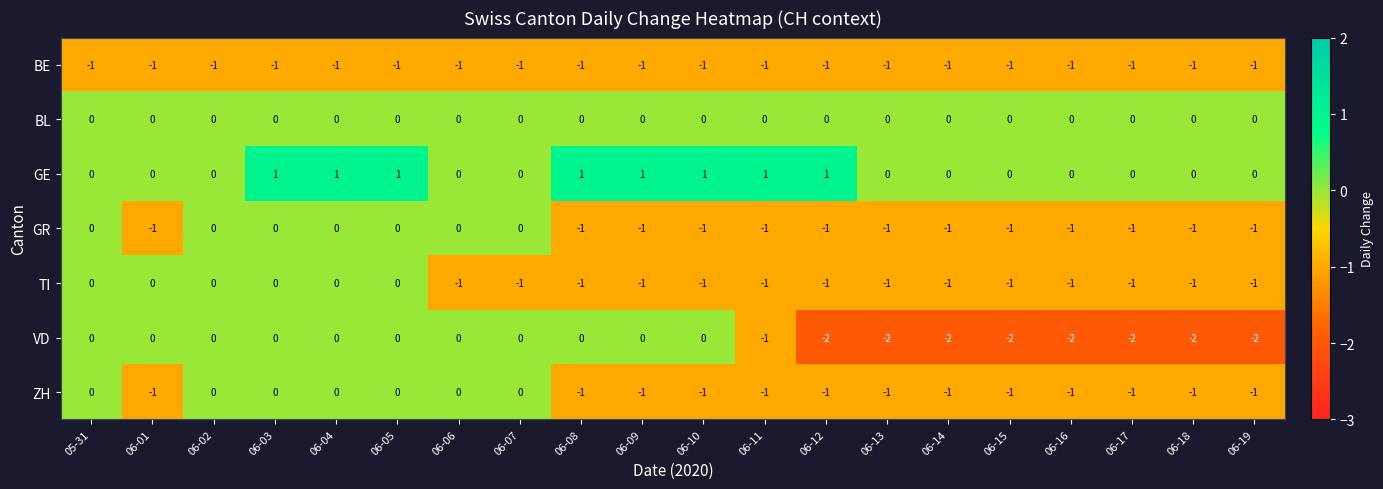

What is the spread (max minus min) of values at 06-10?

2